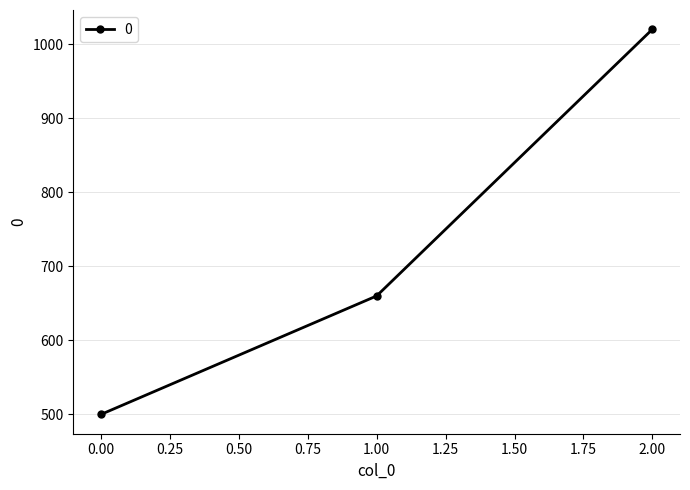

What is the difference between the second highest and minimum values?

160